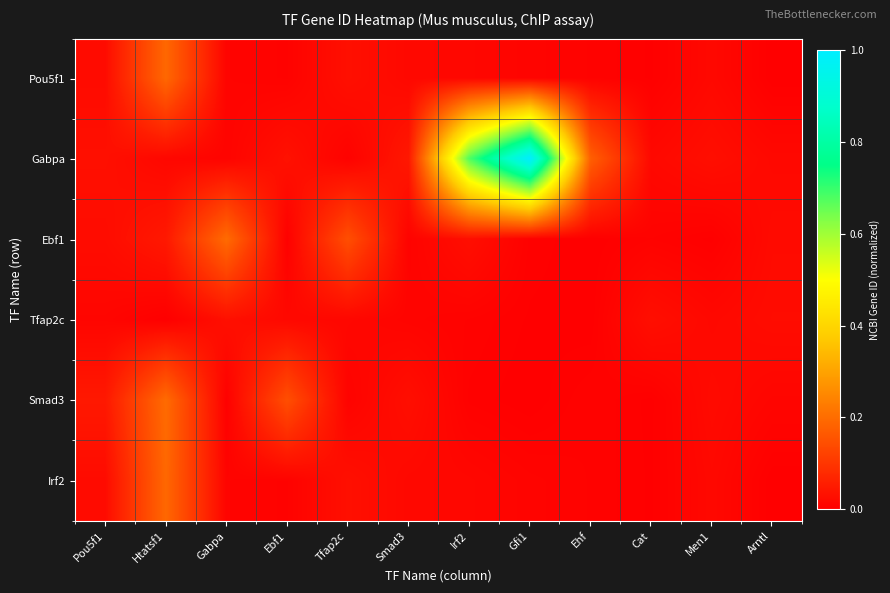

Which series has the widest spread of values?

Gabpa